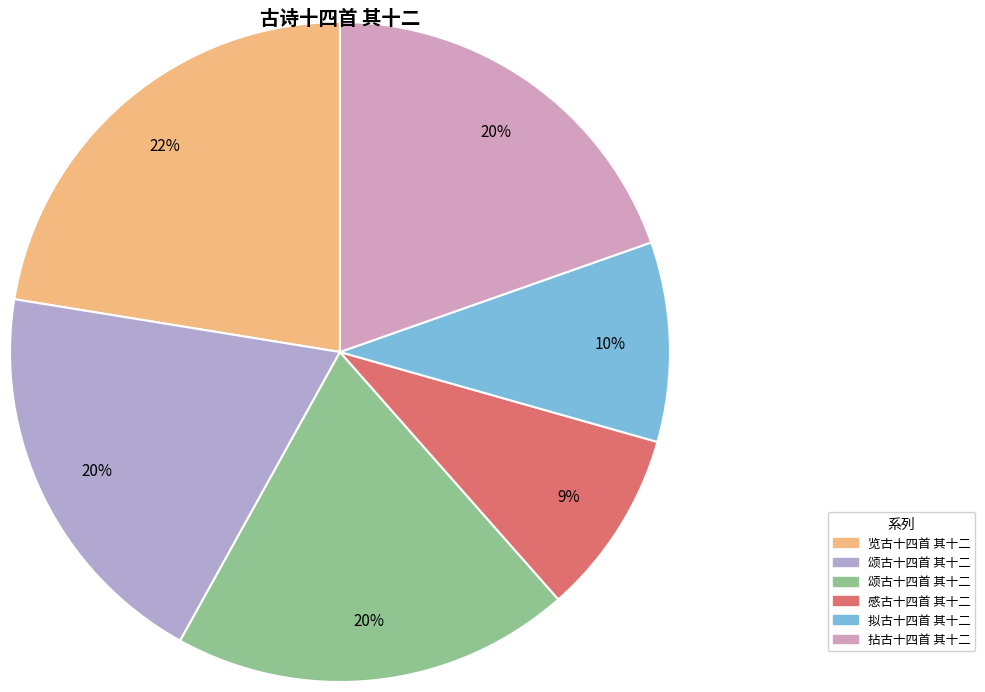

To the nearest percent, what is the average slice percentage?

17%